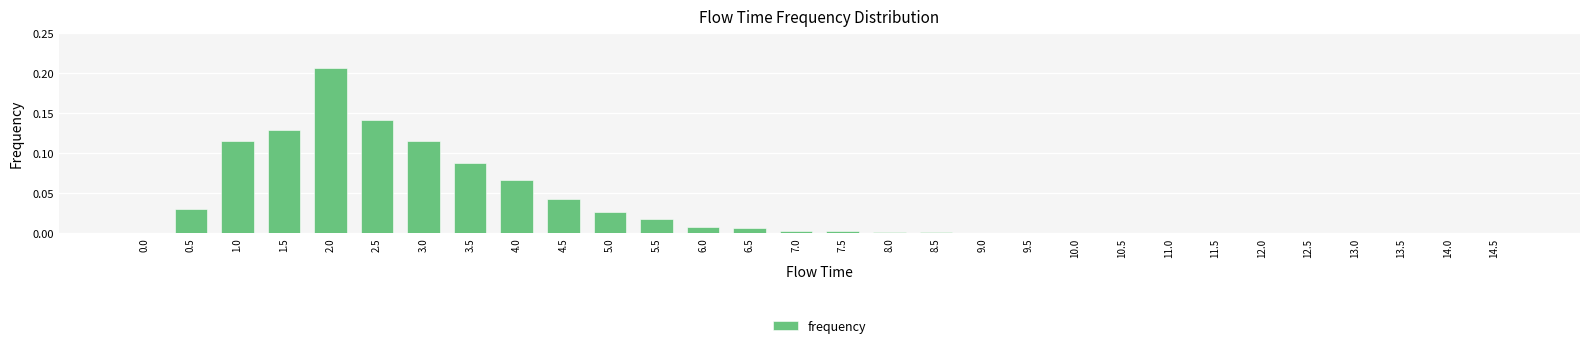

Is it true that the value at 11.5 is 0.0?

True